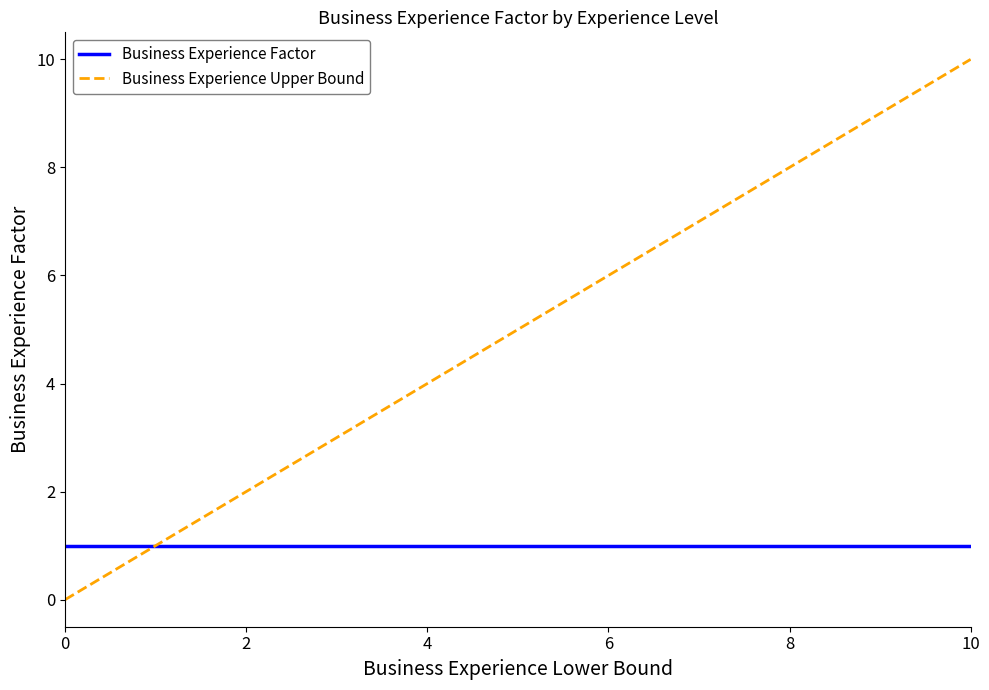

Which series has the largest range (max minus min)?

Business Experience Upper Bound